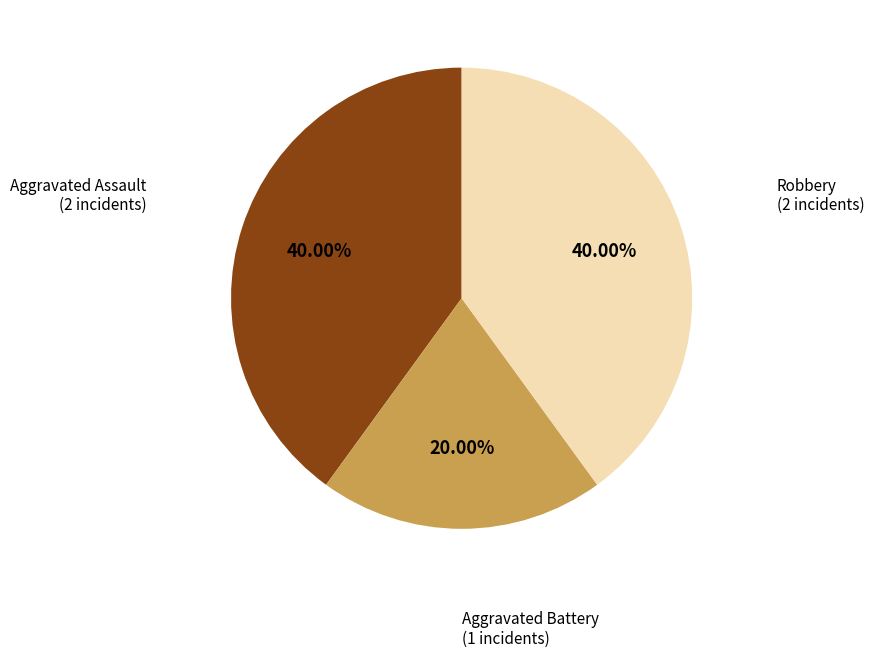

True or false: Aggravated Assault accounts for 30% of the total.

False